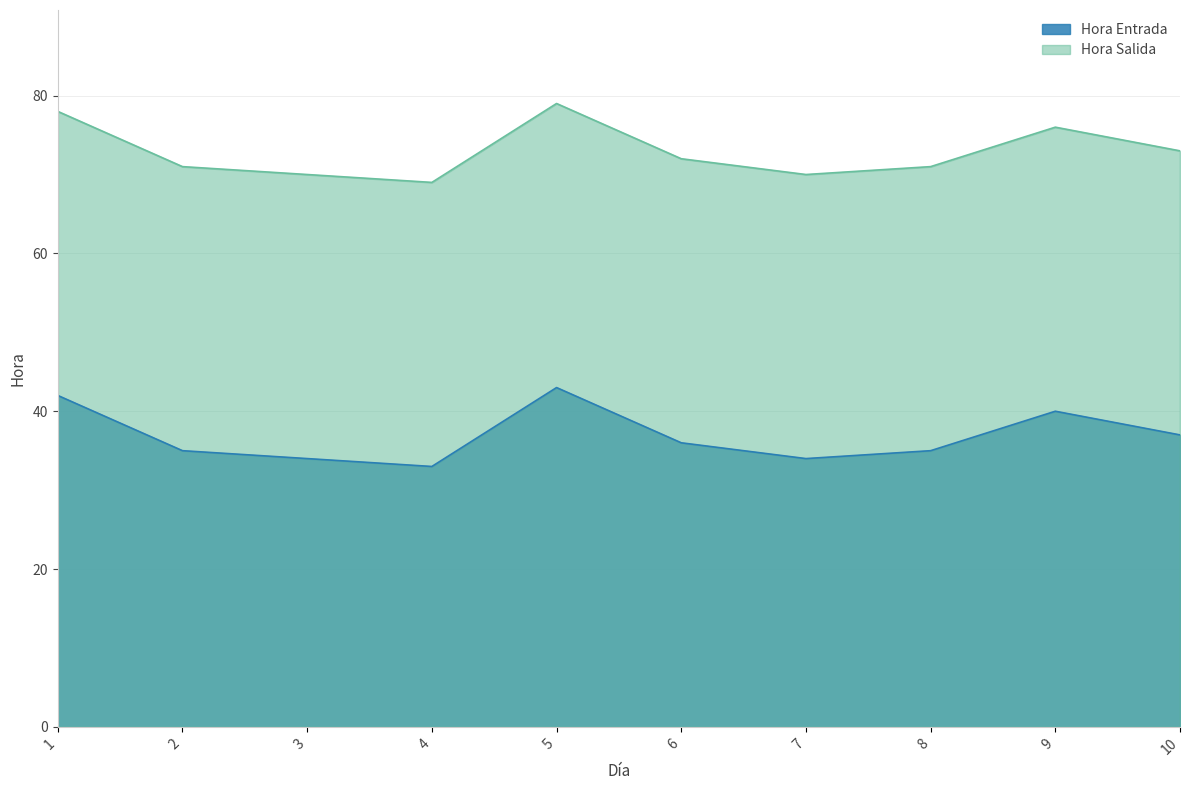

Read the Hora Salida value at 2.

71